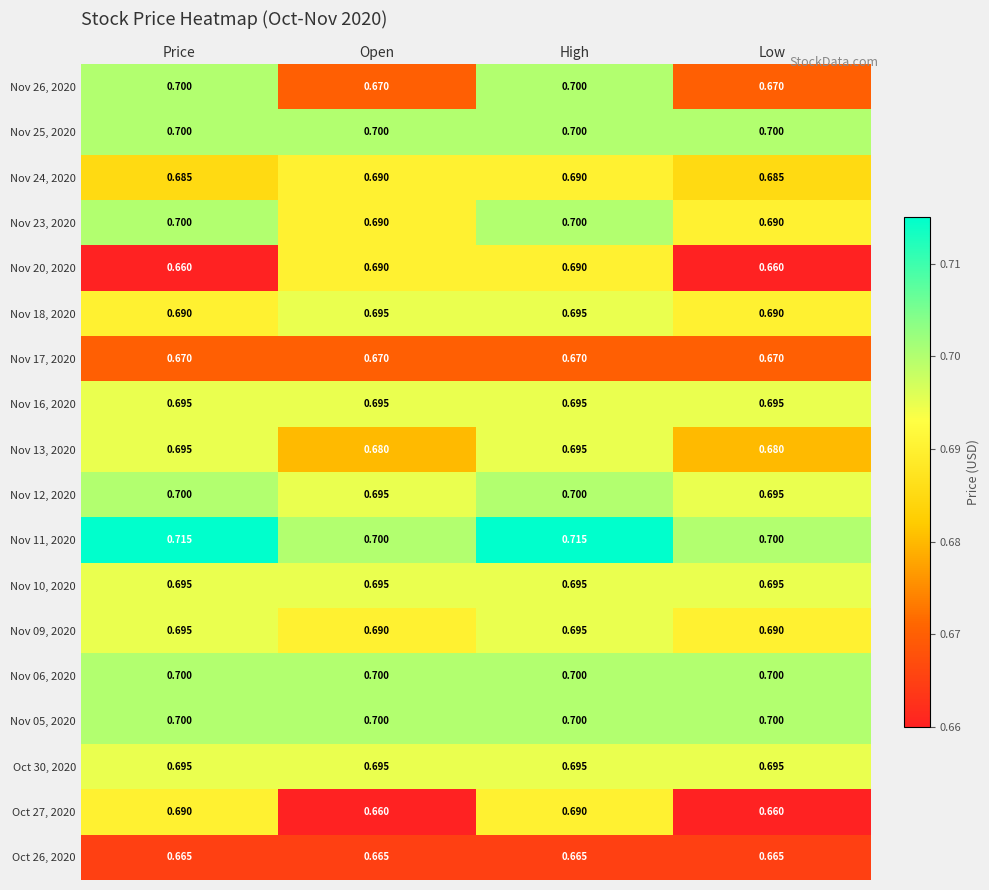

At which category is the sum across all series the highest?

High